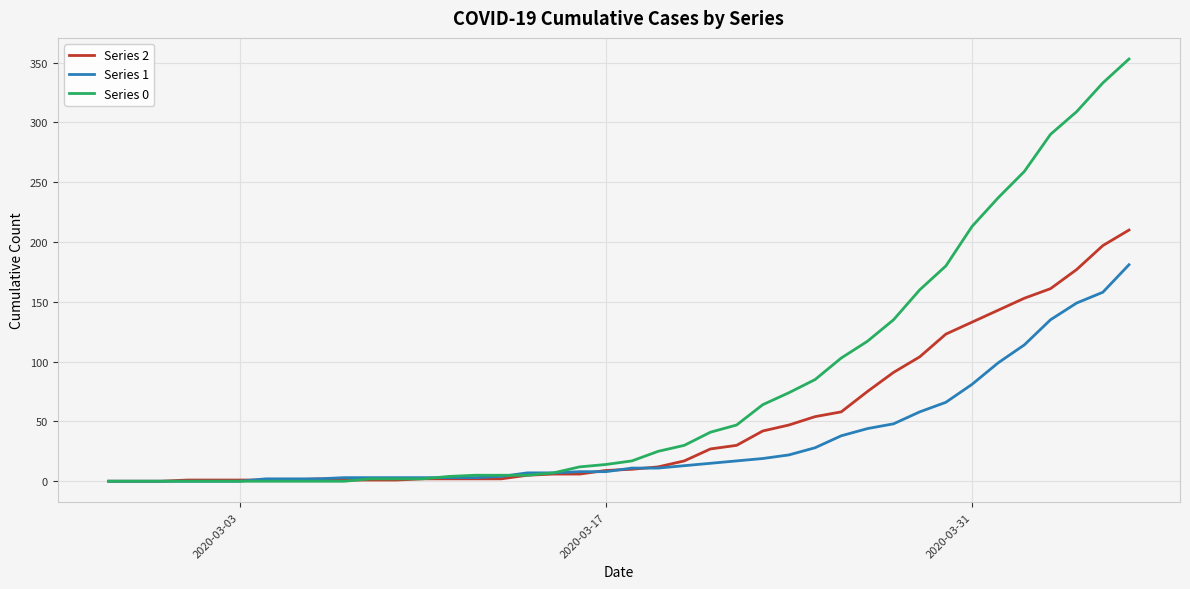

Which series has the largest total across all categories?

Series 0